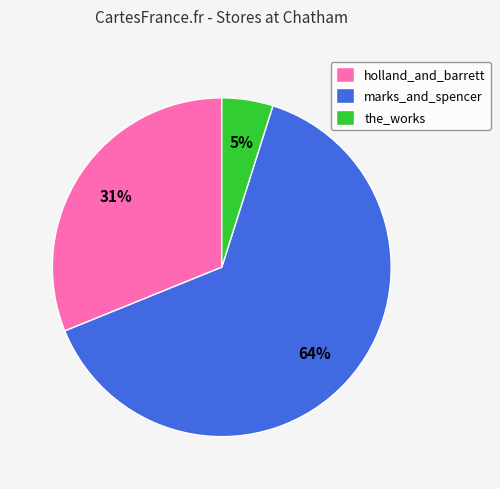

Rank the categories by value from highest to lowest.

marks_and_spencer, holland_and_barrett, the_works